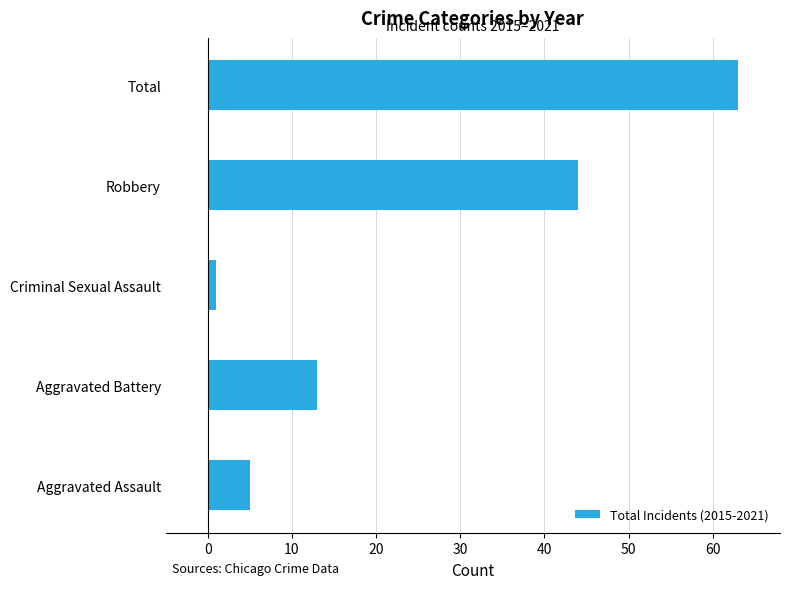

What is the sum of all values?

126